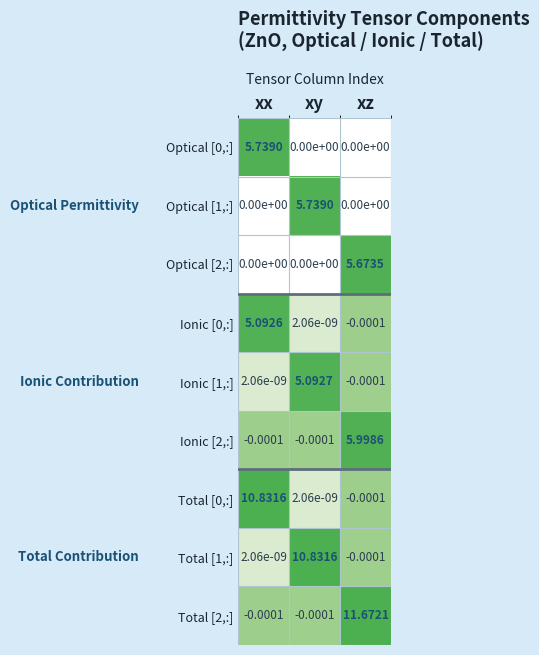

Which series has the widest spread of values?

Total [2,:]